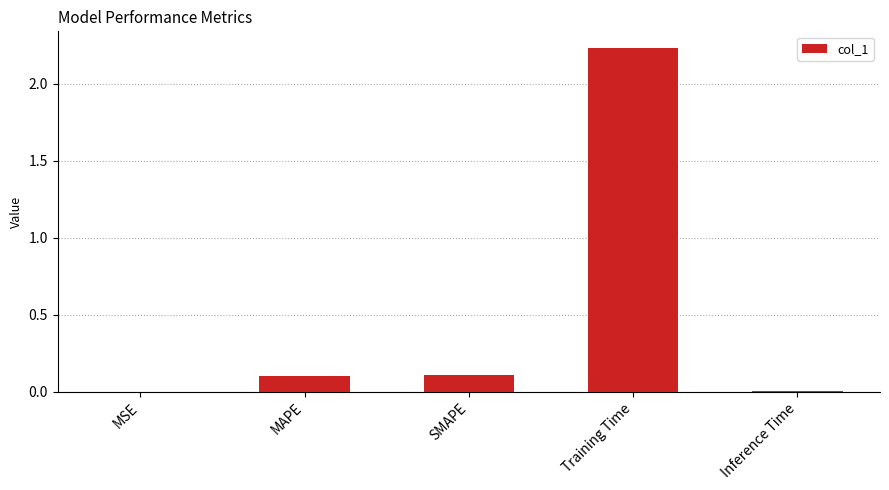

How many distinct data groups are displayed?

1